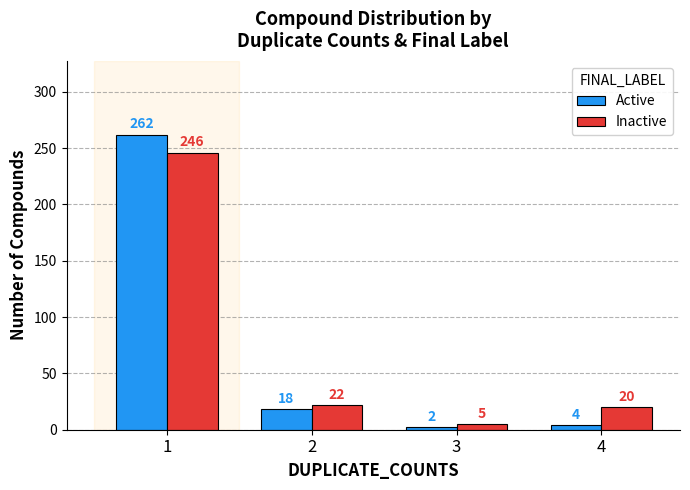

Are the bars grouped side by side (vs. stacked)?

Yes